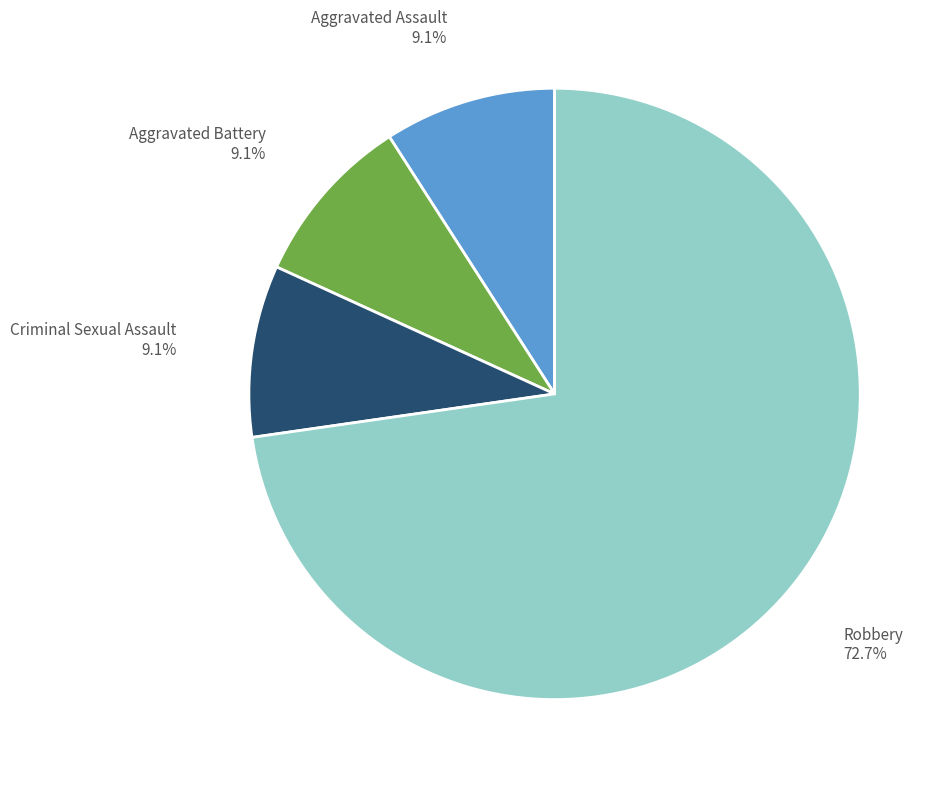

Is there any slice that represents more than half of the pie?

Yes